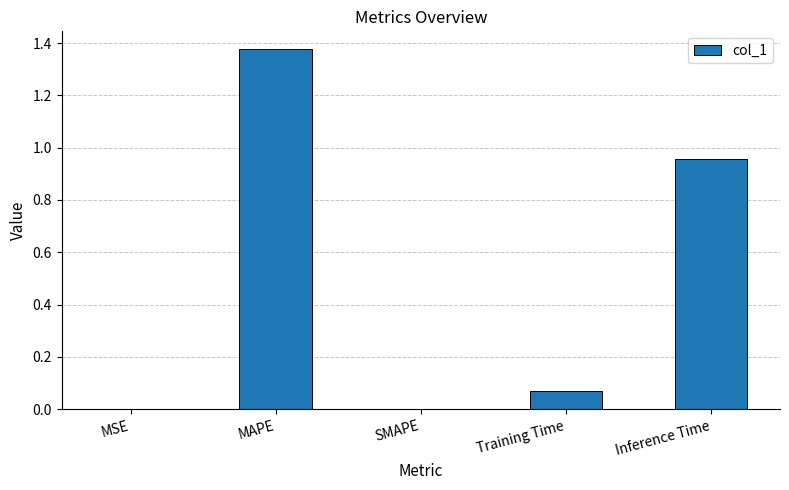

True or false: the data shows 0.3 at Inference Time.

False